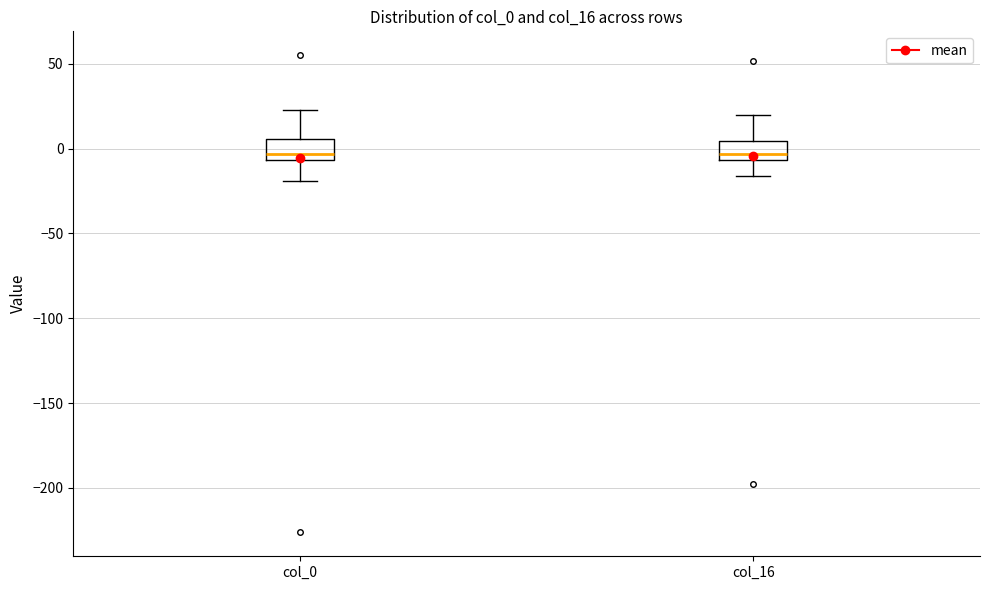

Reading left to right, read every box against the y-axis: the position of its median line, the range the box covers, and the ends of its whiskers. The values are not printed on the chart, so give them approximately, as read against the axis.

col_0: median -5 (just above the box's lower edge), box -5 to 5, whiskers -20 to 25
col_16: median -5 (just above the box's lower edge), box -5 to 5, whiskers -15 to 20